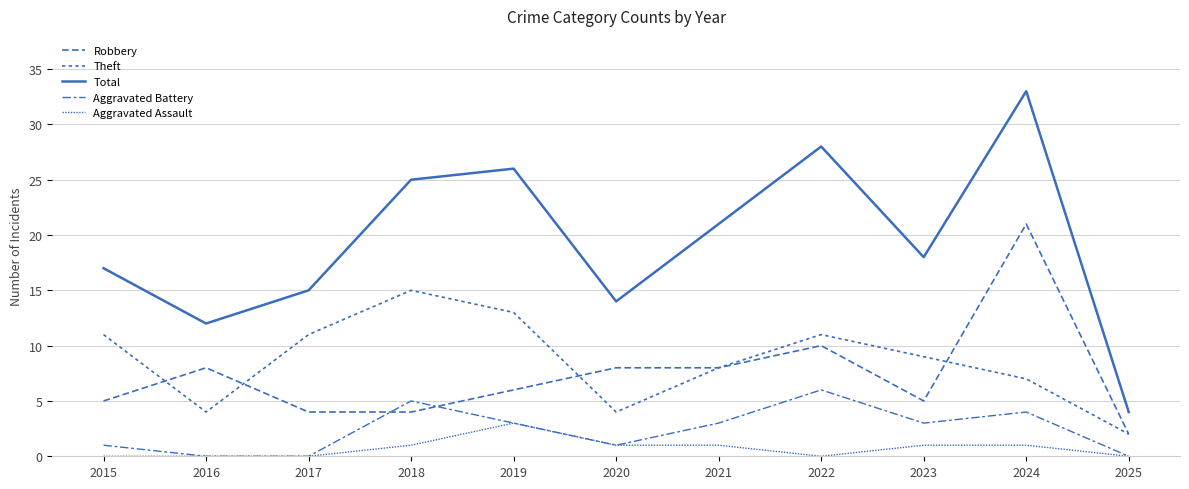

How many lines are shown in the chart?

5